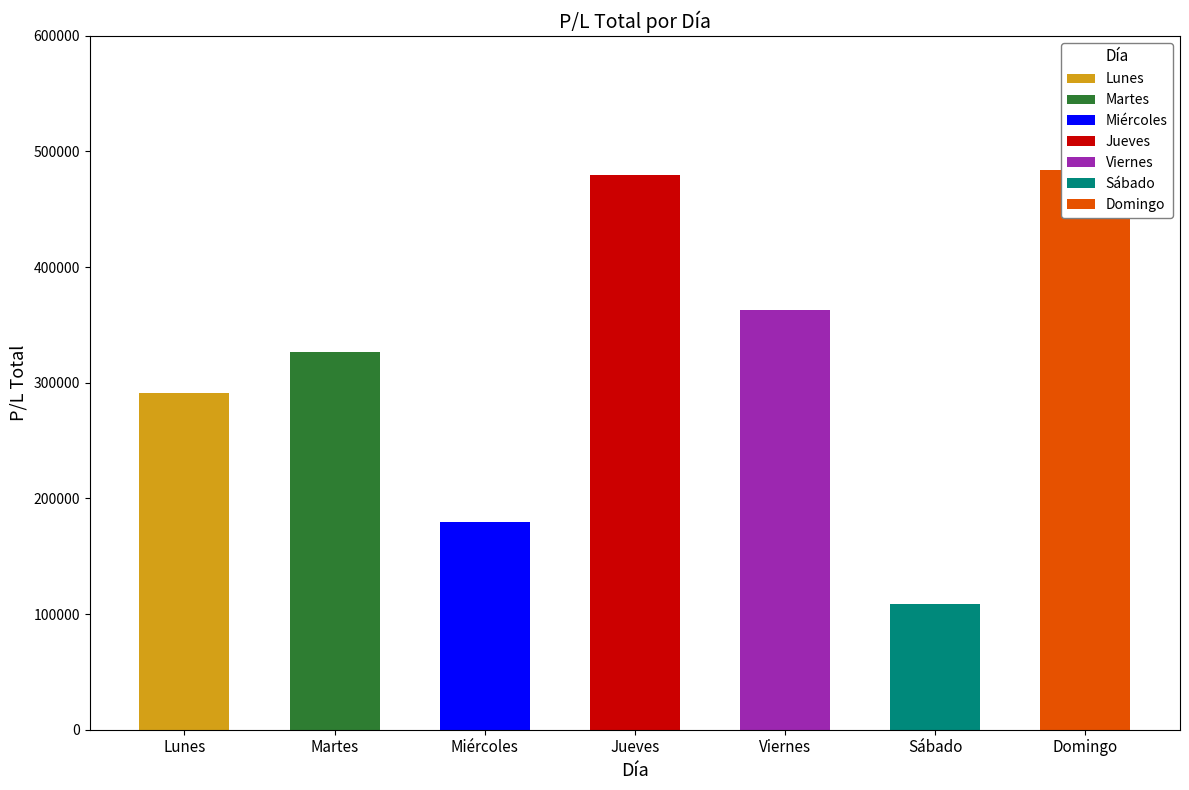

At which label is the value closest to 296519?

Lunes